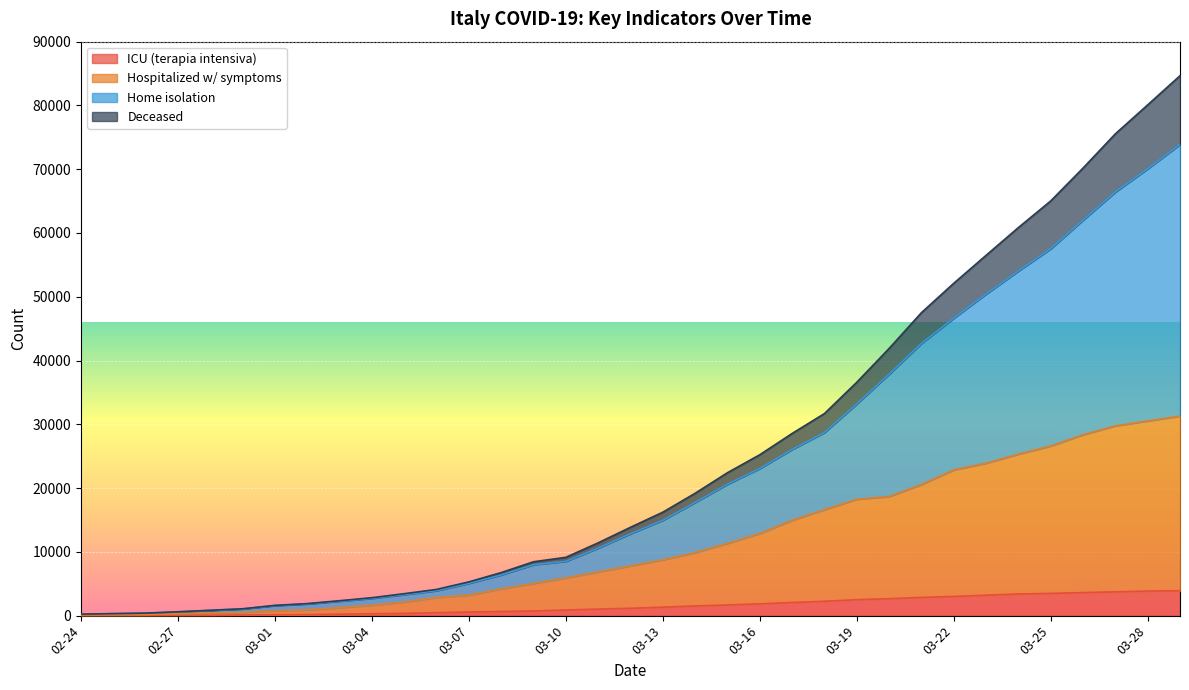

Where is isolamento_domiciliare nearest to the value 42443?

03-20